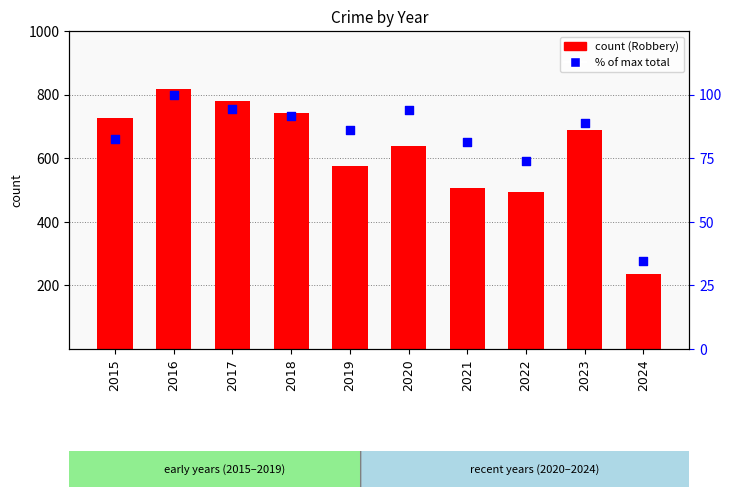

What are all the series names shown in the legend?

Robbery, % of max total